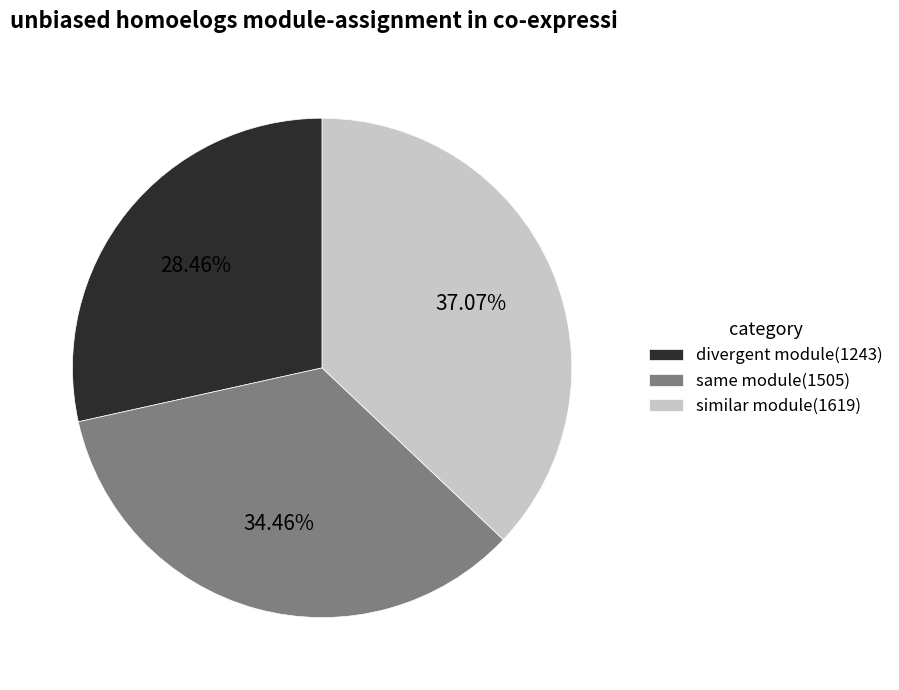

Combined, do same module(1505) and divergent module(1243) account for over 50%?

Yes